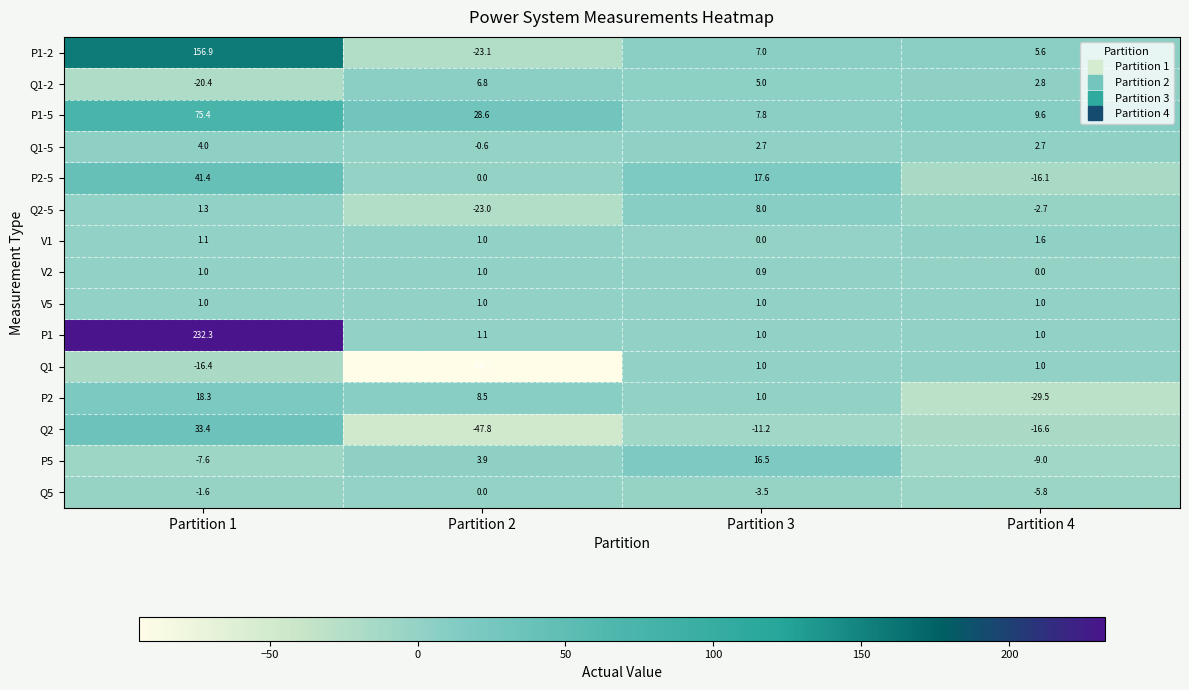

Between Partition 1 and Partition 2, which series saw the biggest shift?

P1